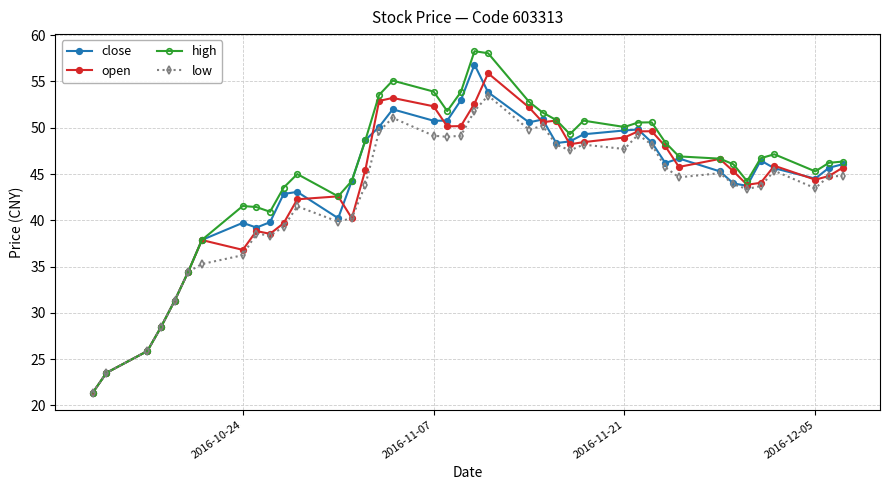

What is the lowest value of the open series?

21.4